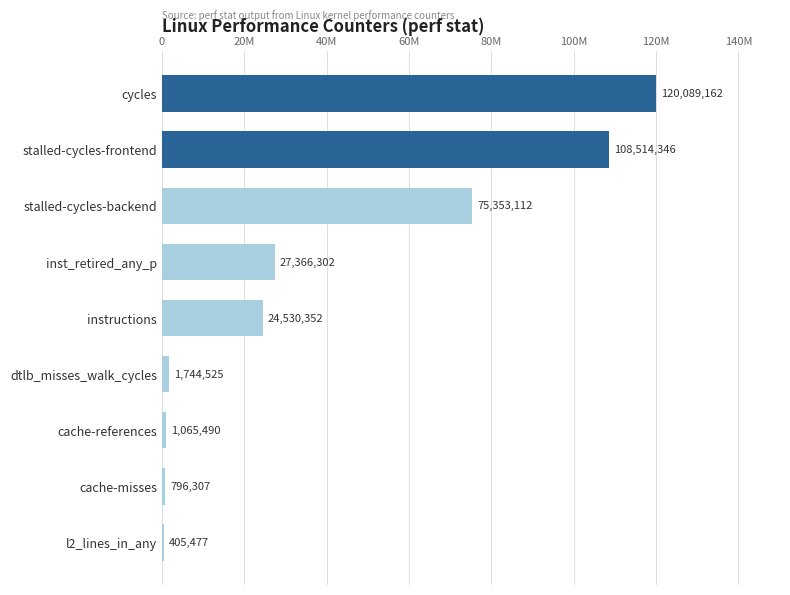

Count the number of data series in this chart.

1